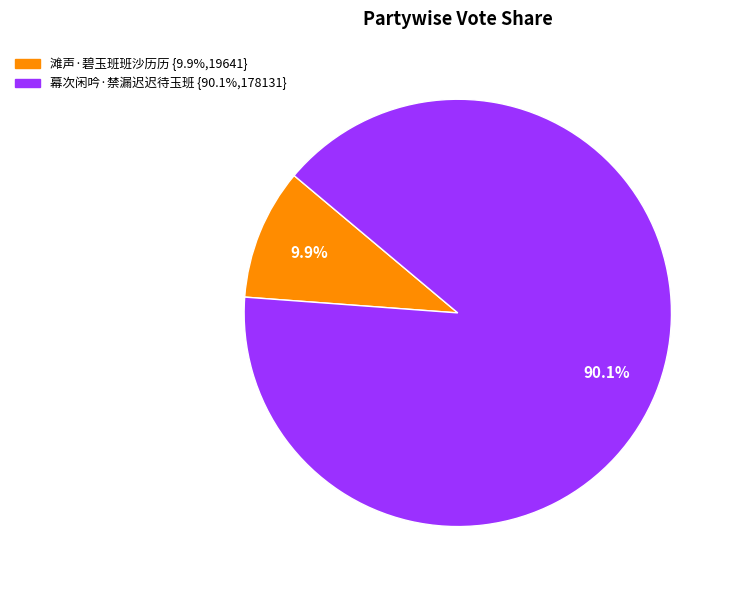

Is the sum of 滩声·碧玉班班沙历历 and 幕次闲吟·禁漏迟迟待玉班 greater than half?

Yes